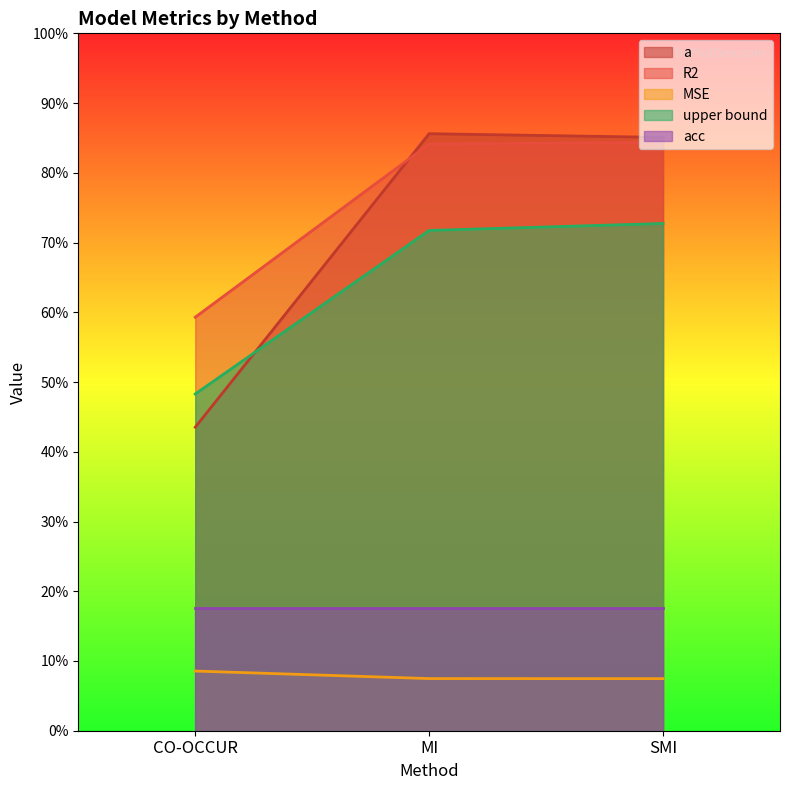

What is the value of the R2 point at the 3rd from the left?

0.8